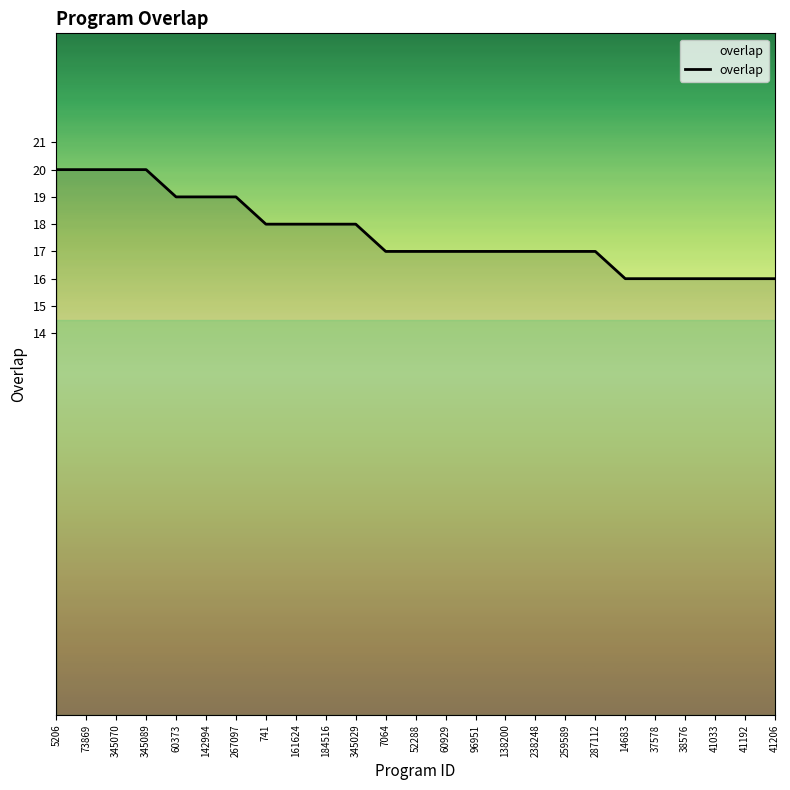

What position from the left is 37578?

21